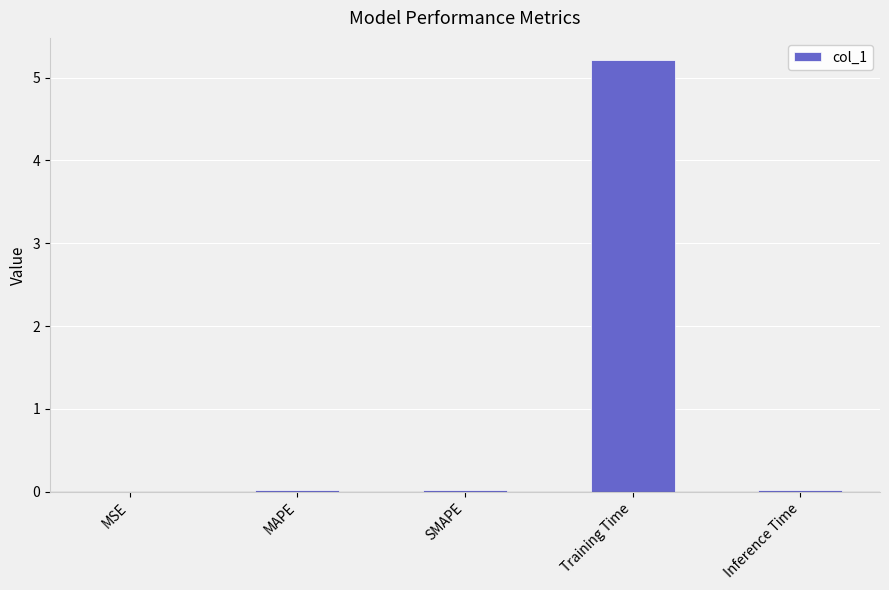

Between Inference Time and Training Time, which is larger?

Training Time